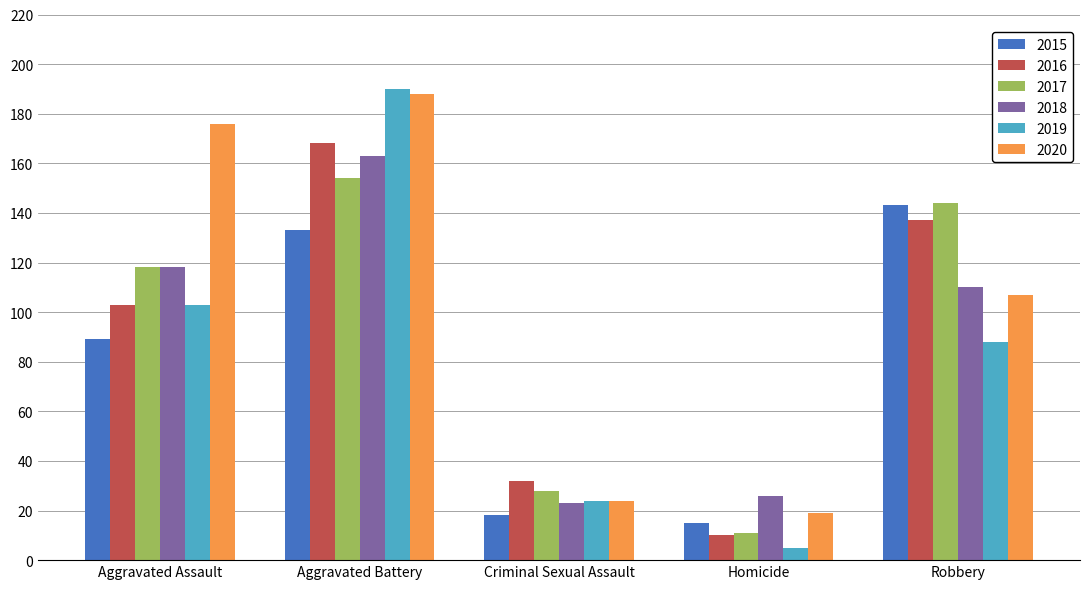

Where is 2016 nearest to the value 89?

Aggravated Assault